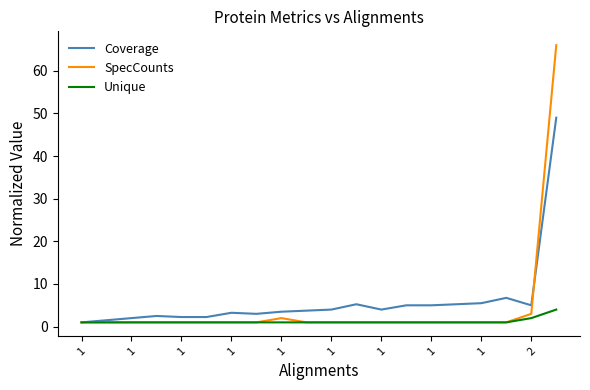

List the series in order of their overall mean, highest first.

Coverage, SpecCounts, Unique